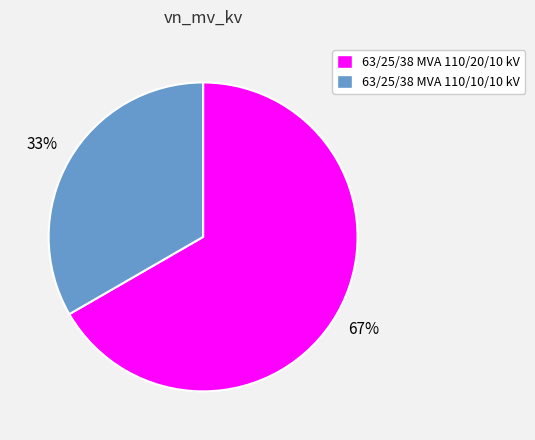

Which category has the biggest portion of the pie?

63/25/38 MVA 110/20/10 kV